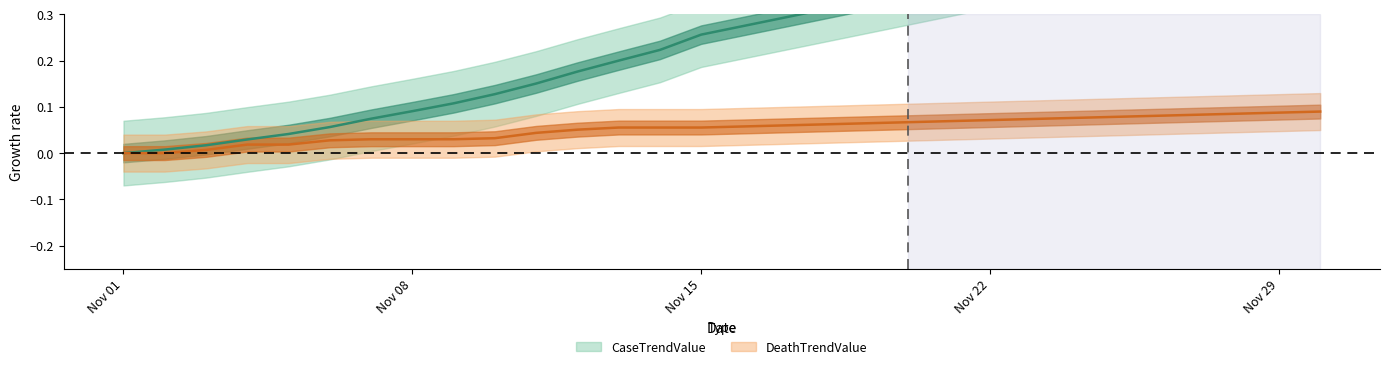

The CaseTrendValue series shows 0.2 at 2020-11-11. True or false?

True